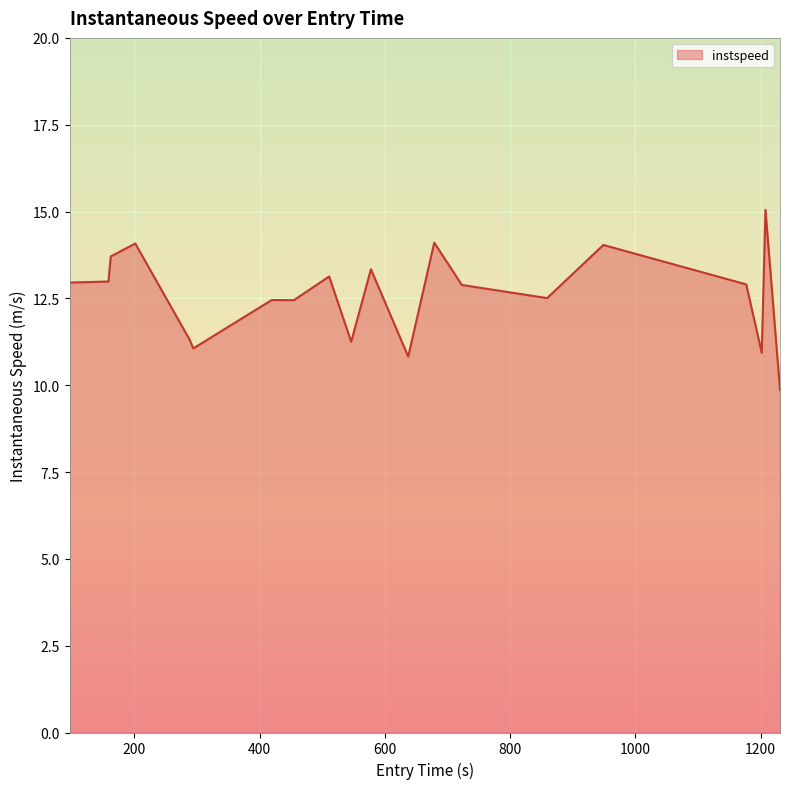

What is the difference between the maximum and minimum values?

5.2